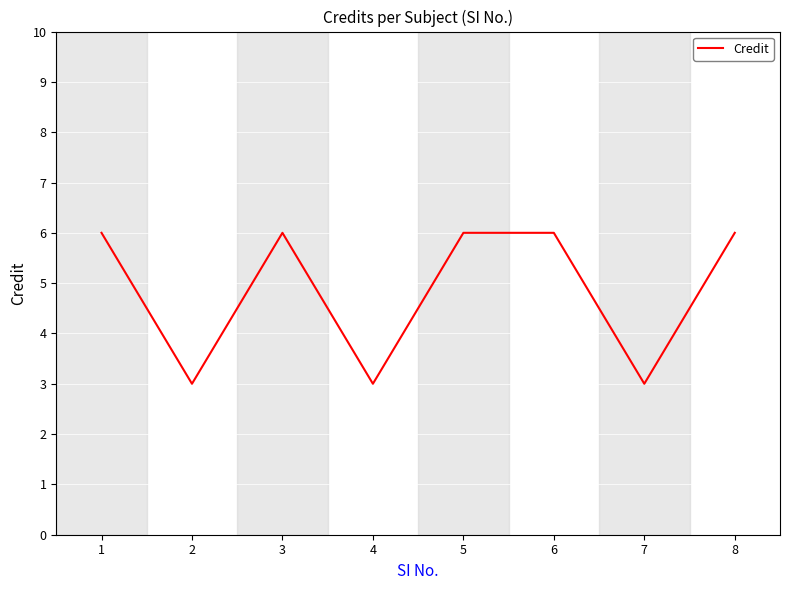

Count the values in the range 3 to 6.

8